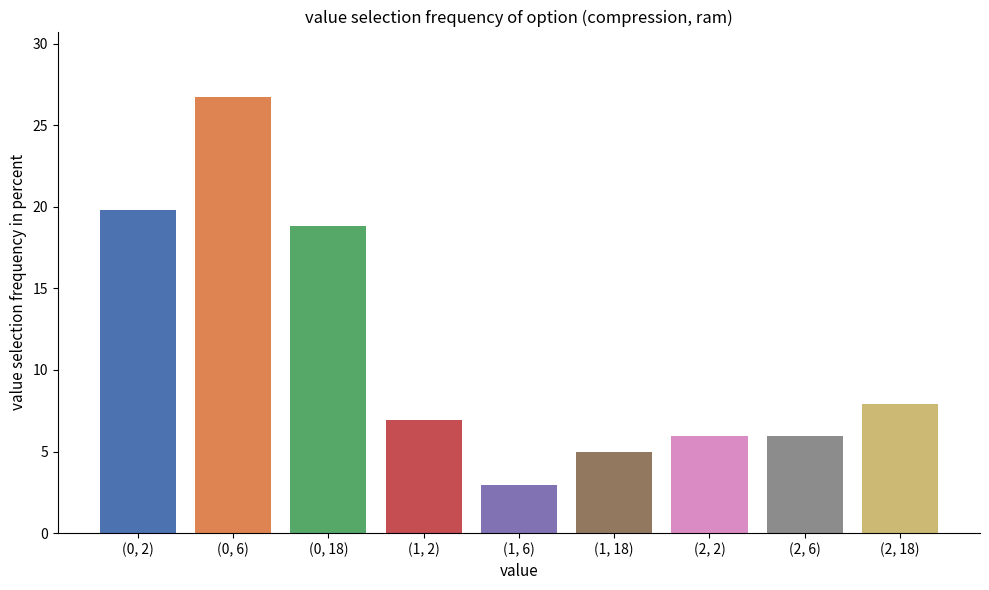

How many distinct data groups are displayed?

1